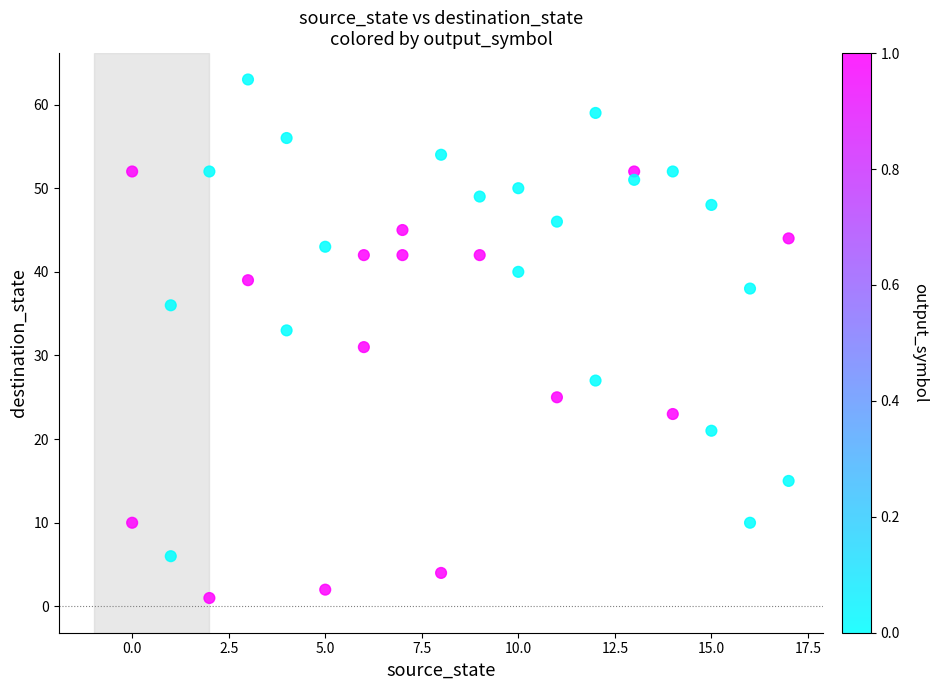

What is the range of Y values (max minus min)?

62